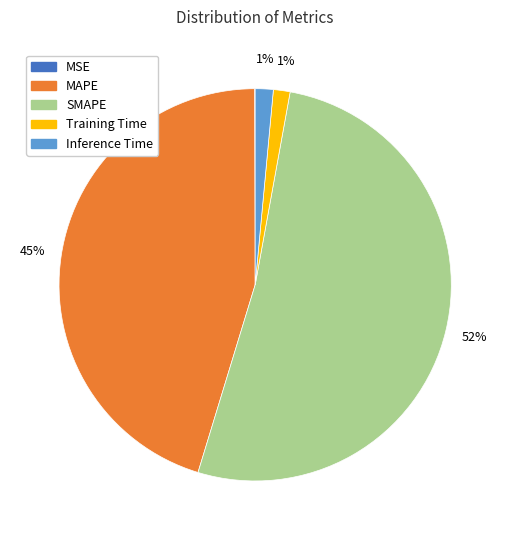

Is it true that Inference Time is 1% of the pie?

True